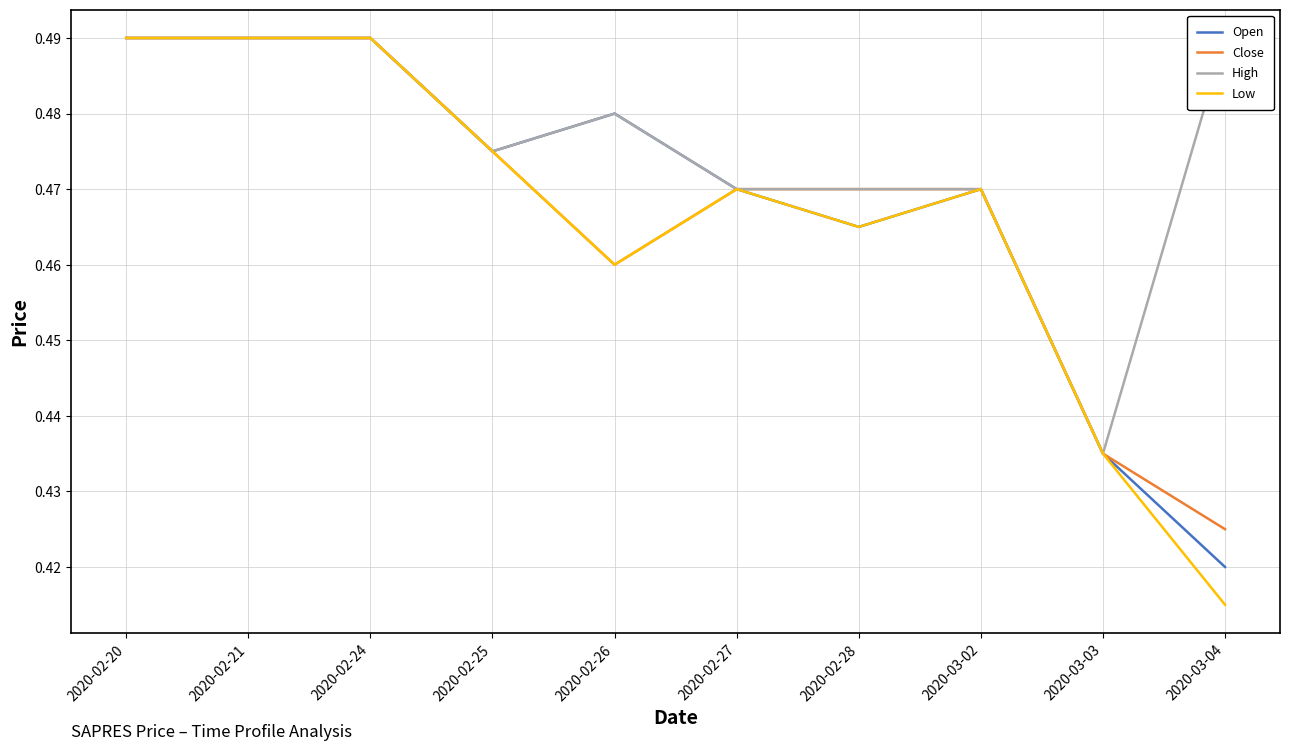

What is the value of the Close point at the 3rd from the left?

0.5